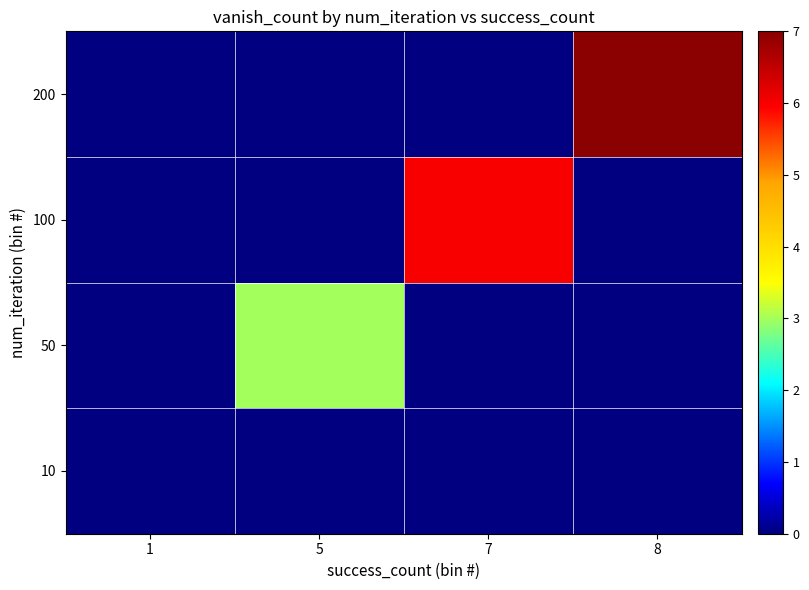

Reading left to right, transcribe all the data shown in this chart.

10: 1=0	5=0	7=0	8=0
50: 1=0	5=3	7=0	8=0
100: 1=0	5=0	7=6	8=0
200: 1=0	5=0	7=0	8=7